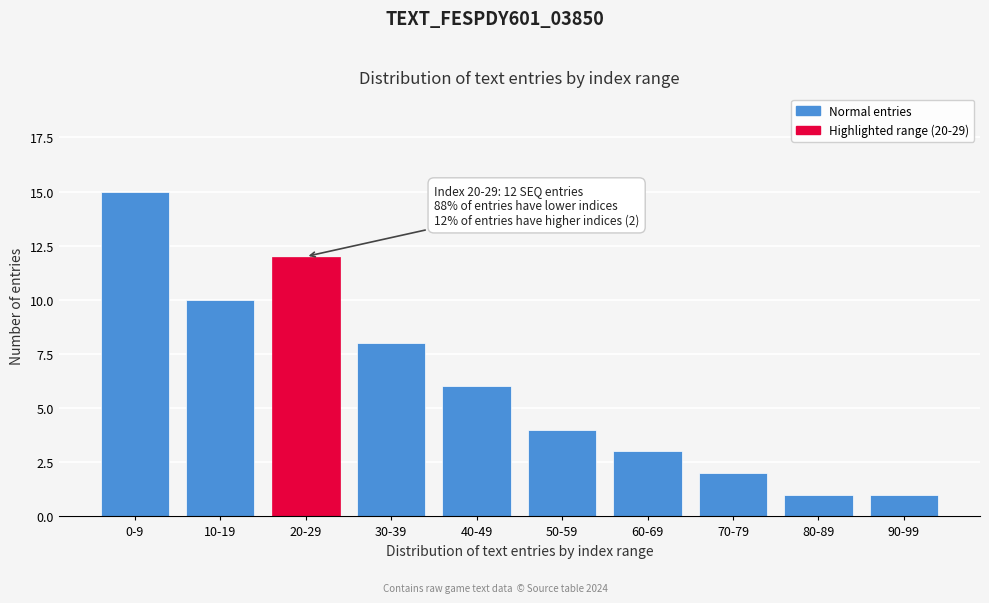

Reading left to right, what are all the values shown in this chart?

0-9=15	10-19=10	20-29=12	30-39=8	40-49=6	50-59=4	60-69=3	70-79=2	80-89=1	90-99=1